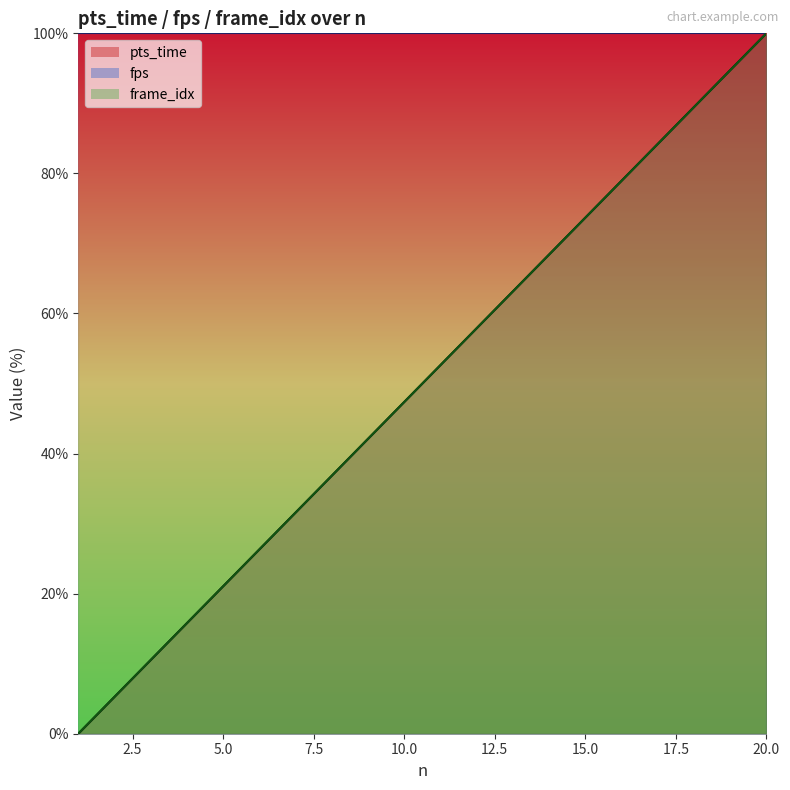

Which has a higher value, 11 or 19?

19